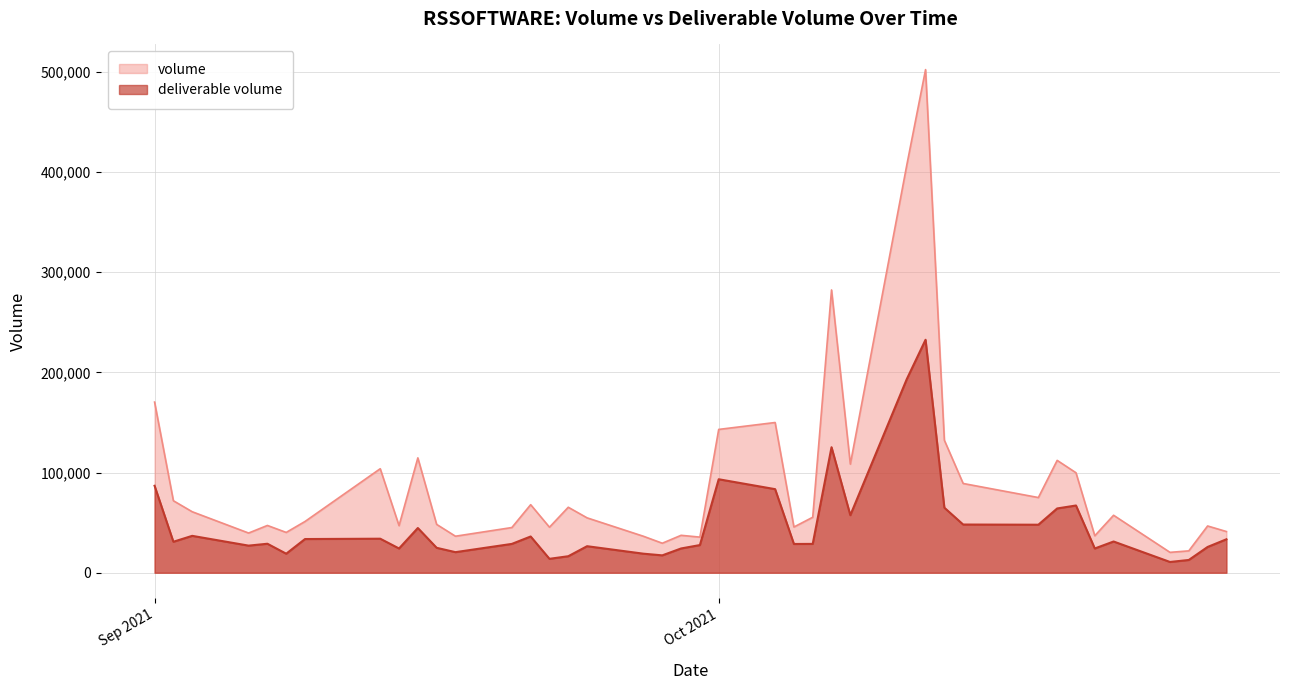

What are all the series names shown in the legend?

volume, deliverable volume